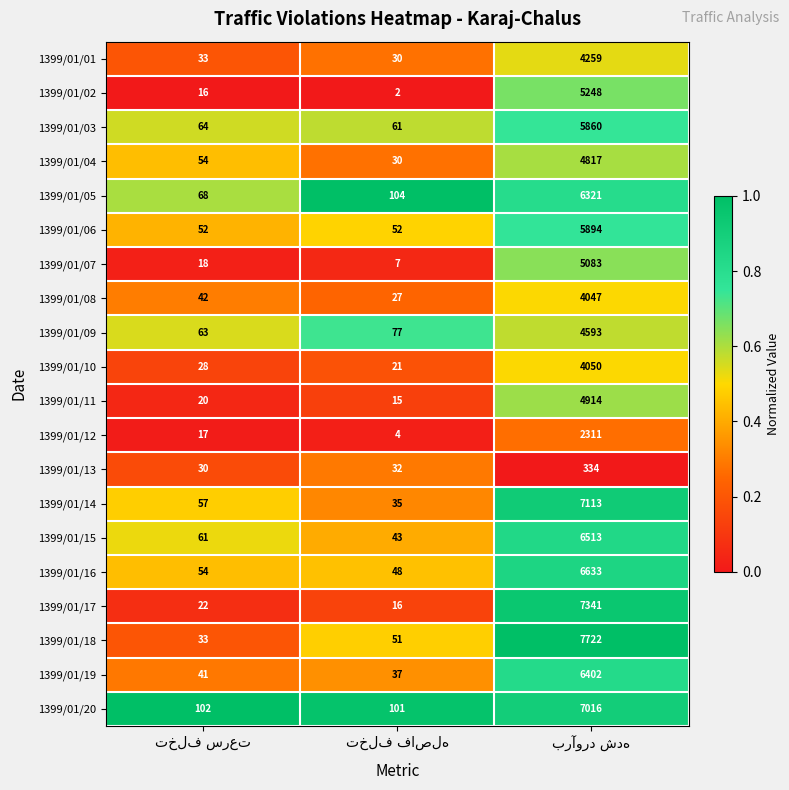

Which series has the widest spread of values?

1399/01/18